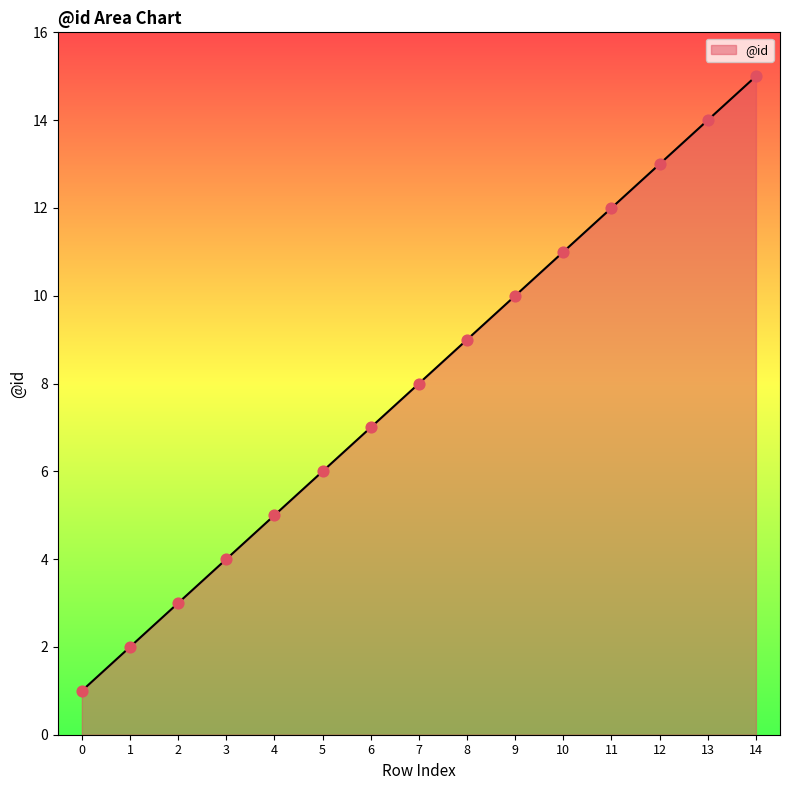

Which has a higher value, 13 or 10?

13